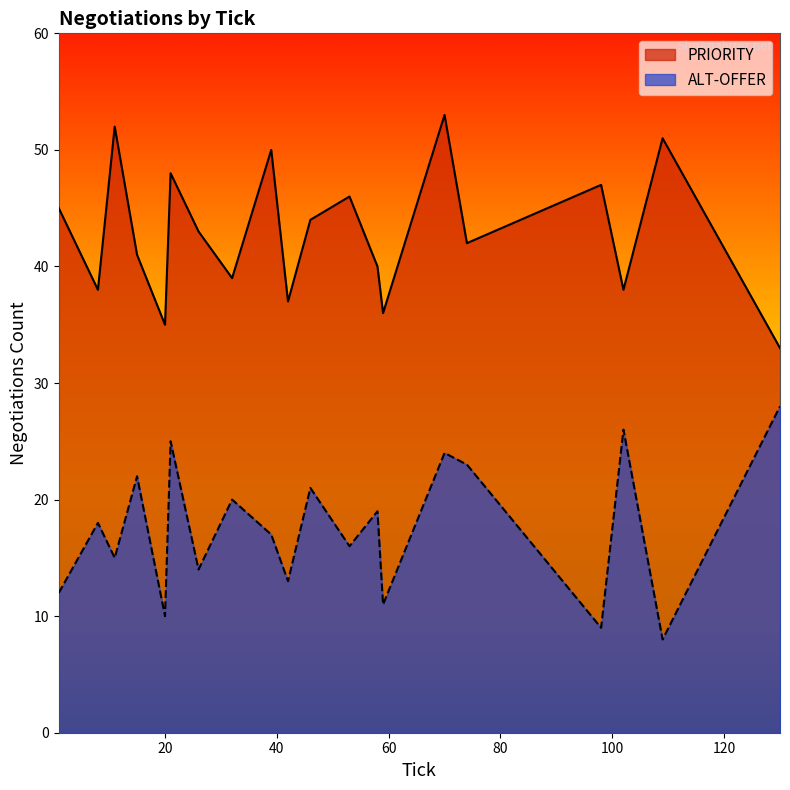

How many interior local peaks does the ALT-OFFER series have?

8